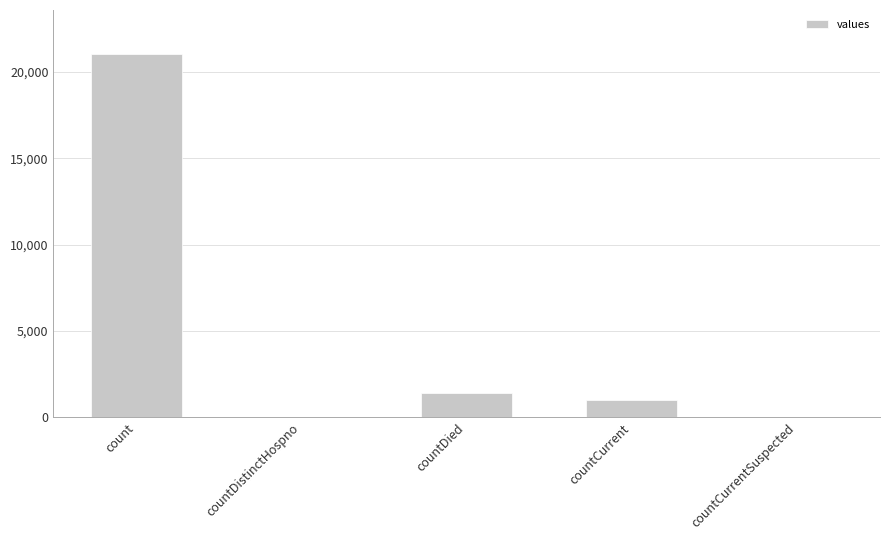

Count the number of data series in this chart.

1